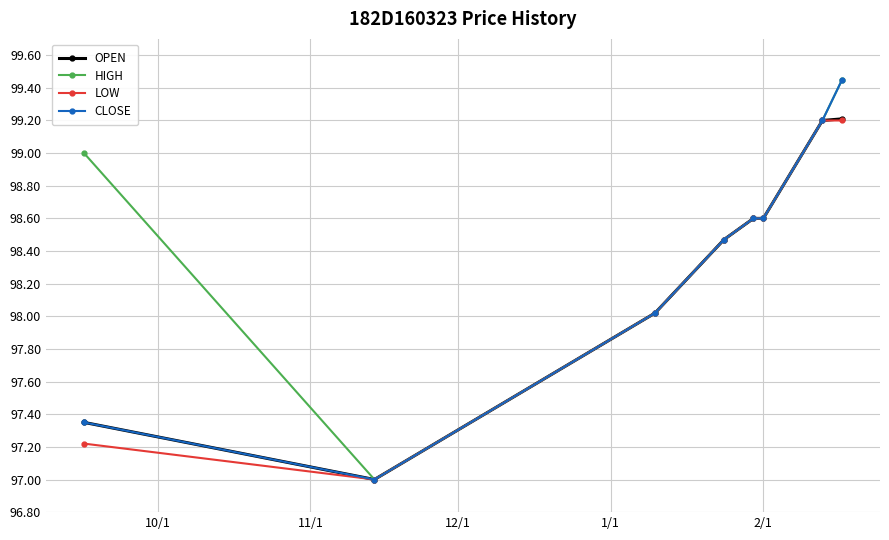

What is the minimum value for LOW?

97.0